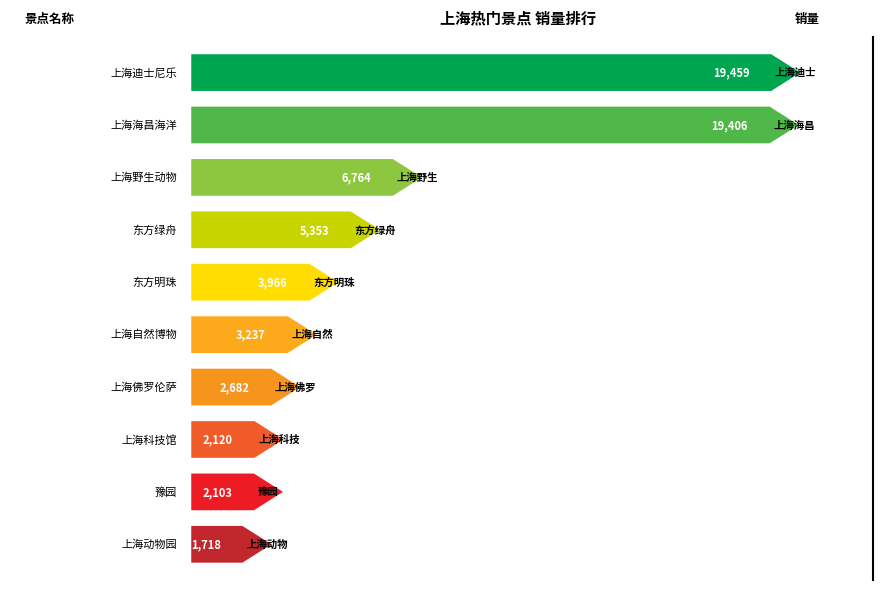

Read the value at 上海野生动物园.

6764